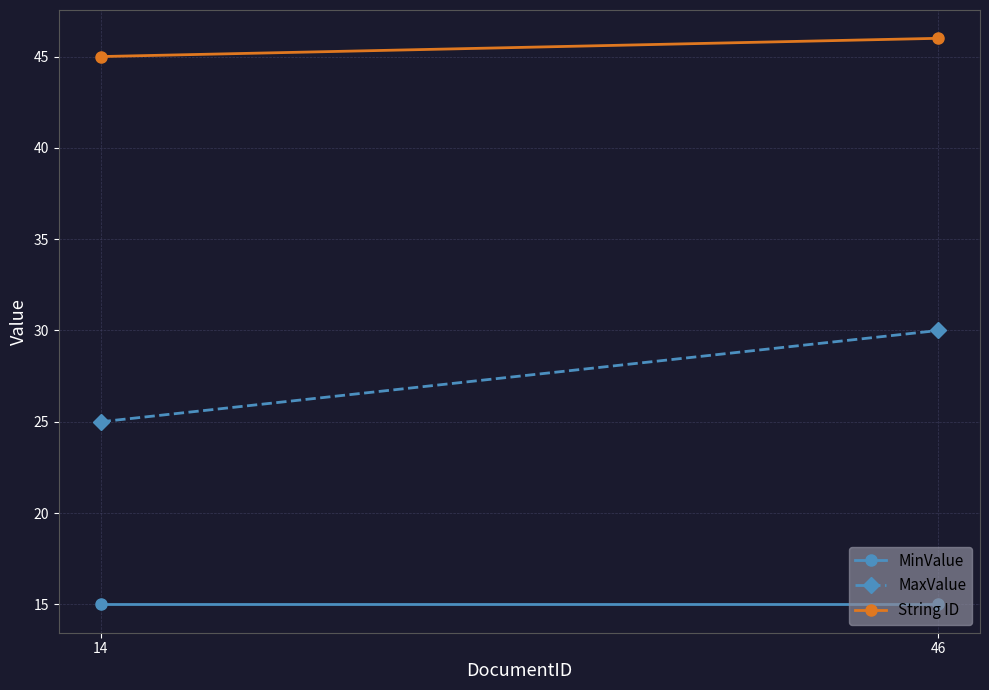

Reading right to left, list all the values displayed in this chart.

MinValue: 15	15
MaxValue: 30	25
String ID: 46	45